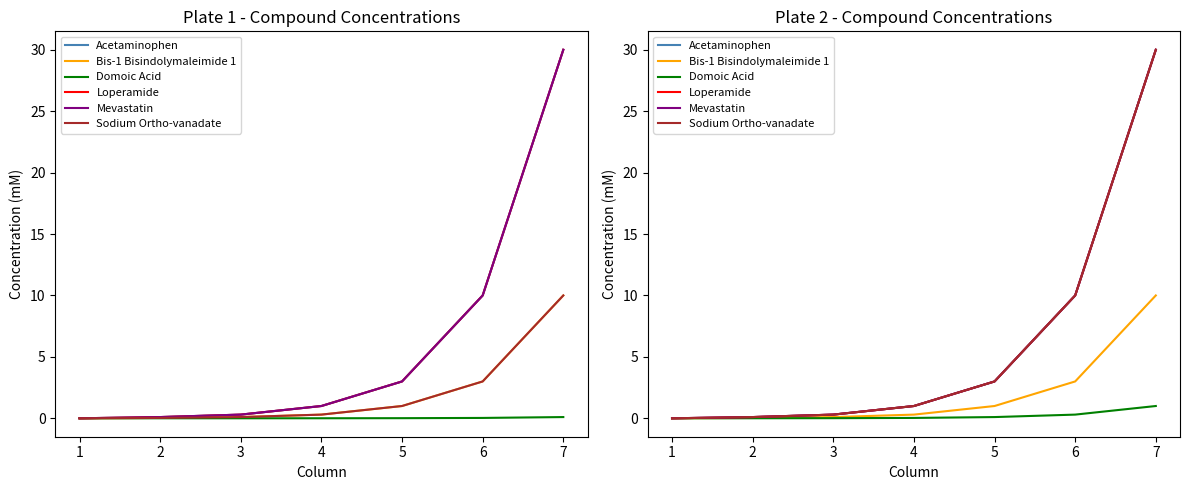

Rank the series at 3 from highest to lowest value.

Acetaminophen, Loperamide, Mevastatin, Sodium Ortho-vanadate, Bis-1 Bisindolymaleimide 1, Domoic Acid